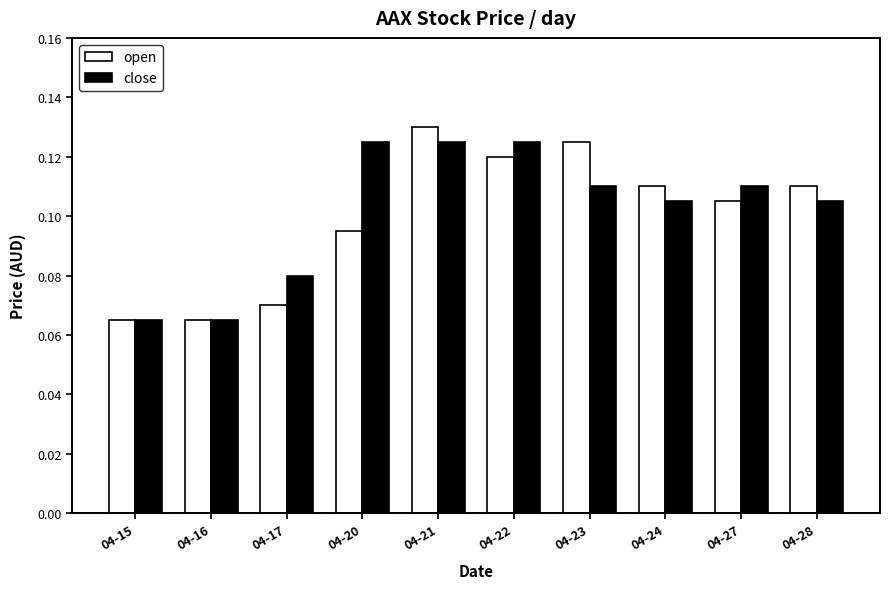

Count the close values in the range 0 to 1.

10